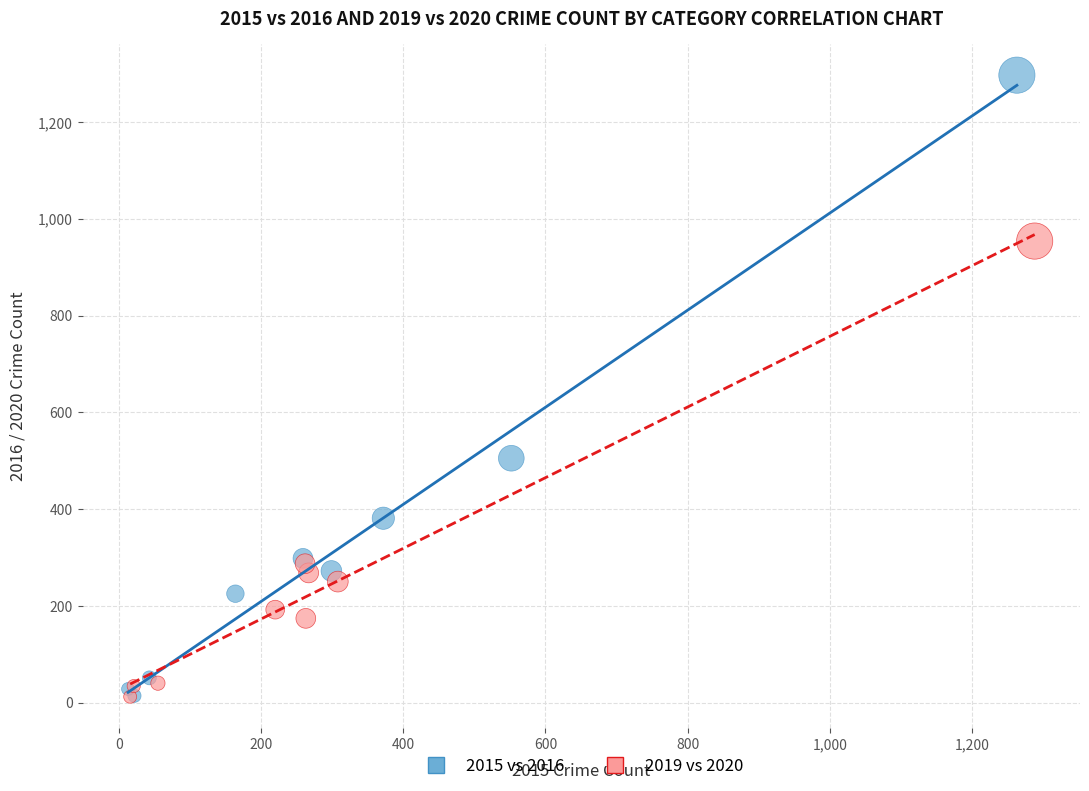

Which series contains the highest Y value?

2015 vs 2016